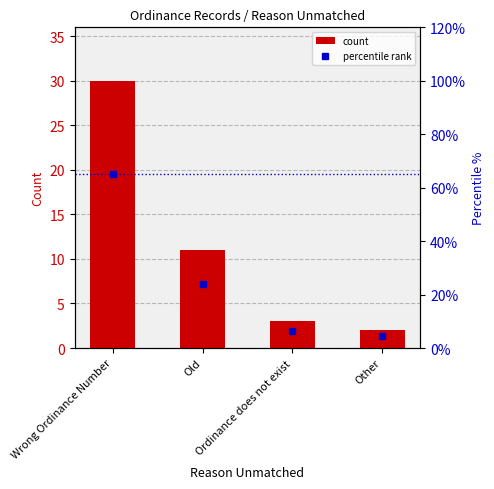

What is the spread (max minus min) of values at Wrong Ordinance Number?

35.2